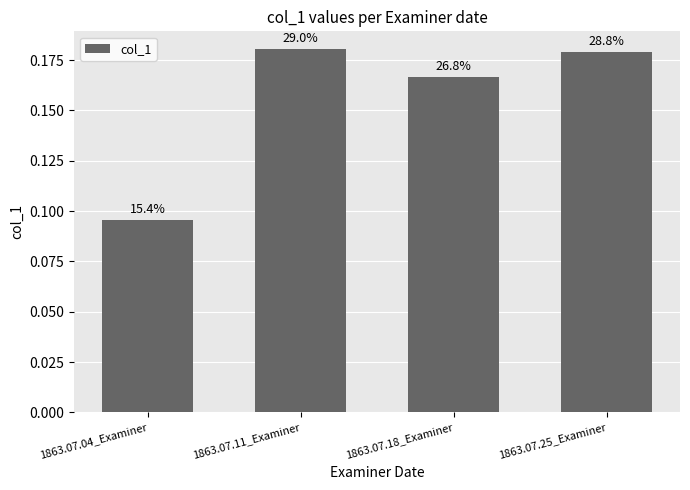

What is the difference between the maximum and minimum values?

0.1